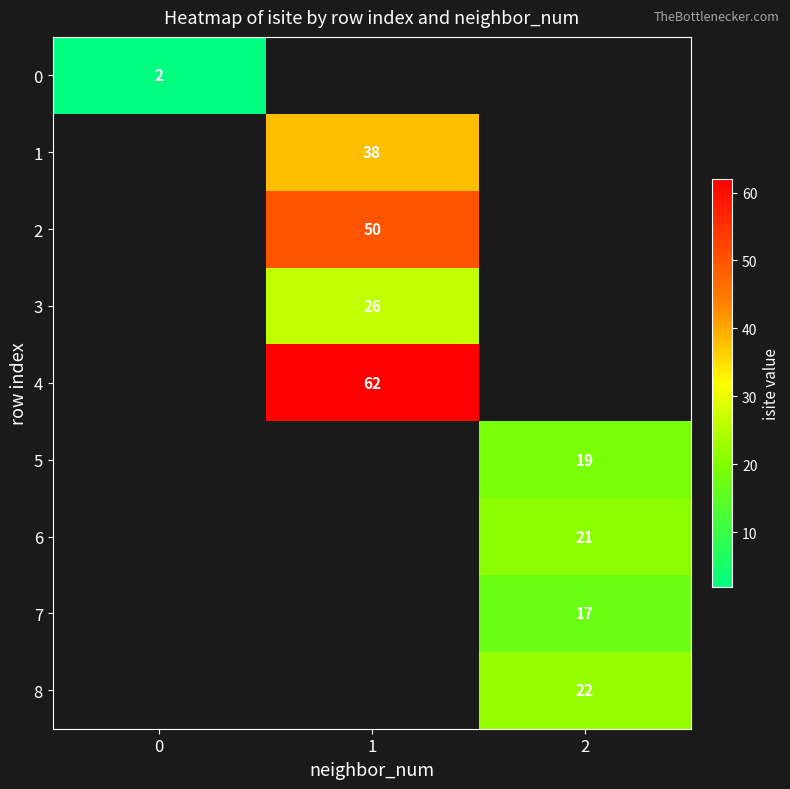

How many categories are shown in the chart?

3